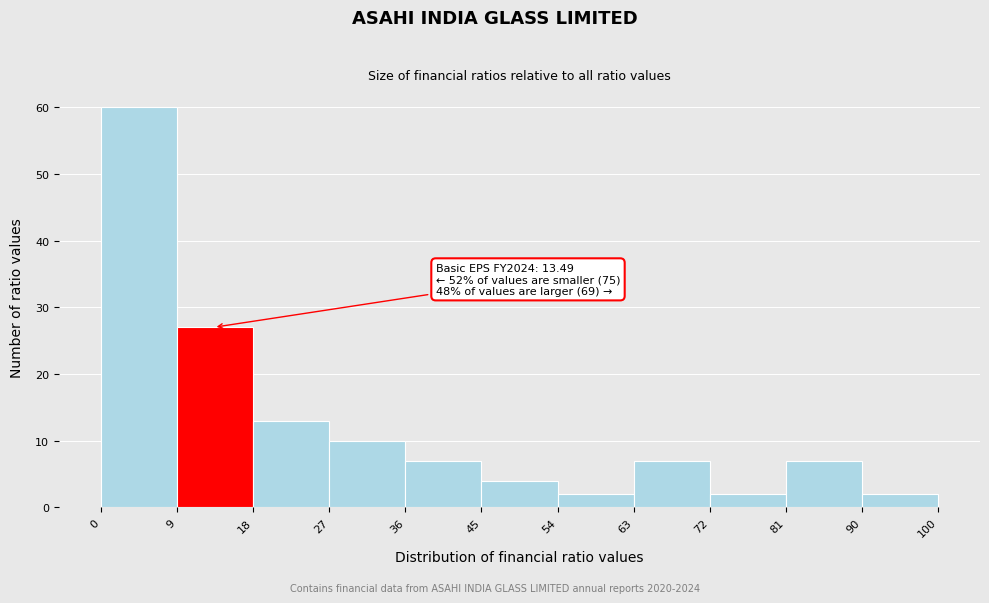

Which range on the x-axis has the tallest bar?

0 to 9